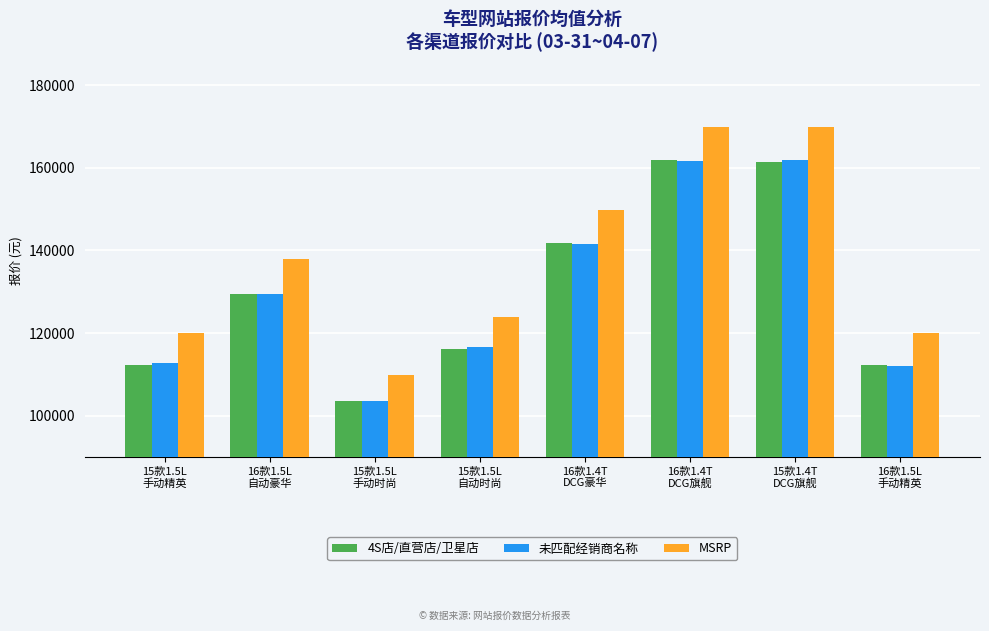

Which series has the widest spread of values?

MSRP